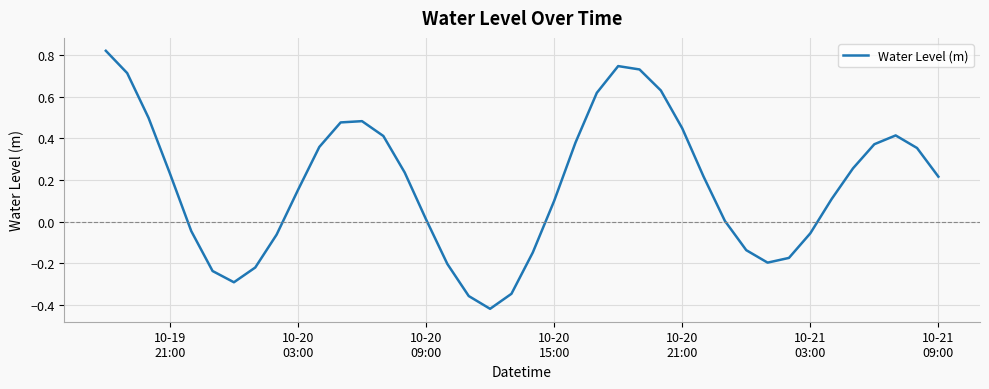

How many lines are shown in the chart?

1